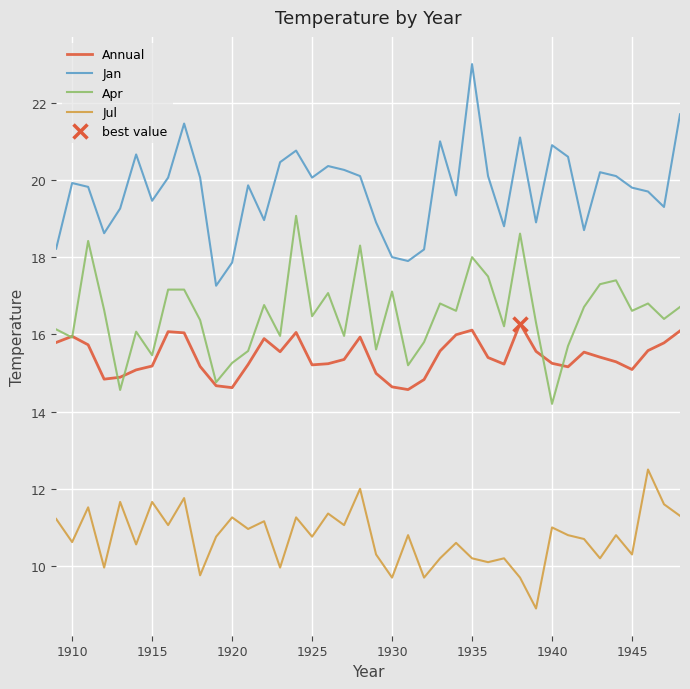

What are all the series names shown in the legend?

Annual, Jan, Apr, Jul